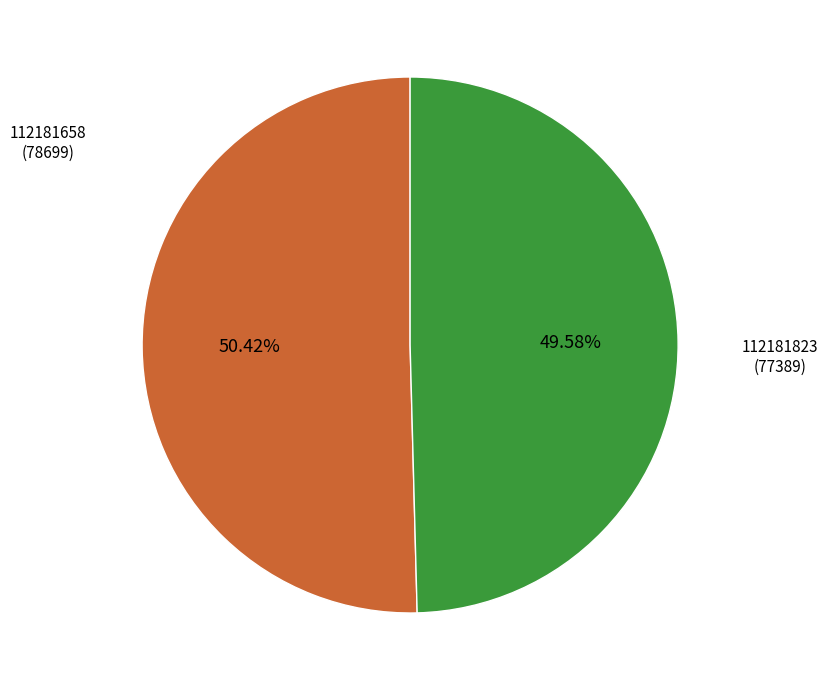

The 112181658 slice represents 45% of the pie. True or false?

False